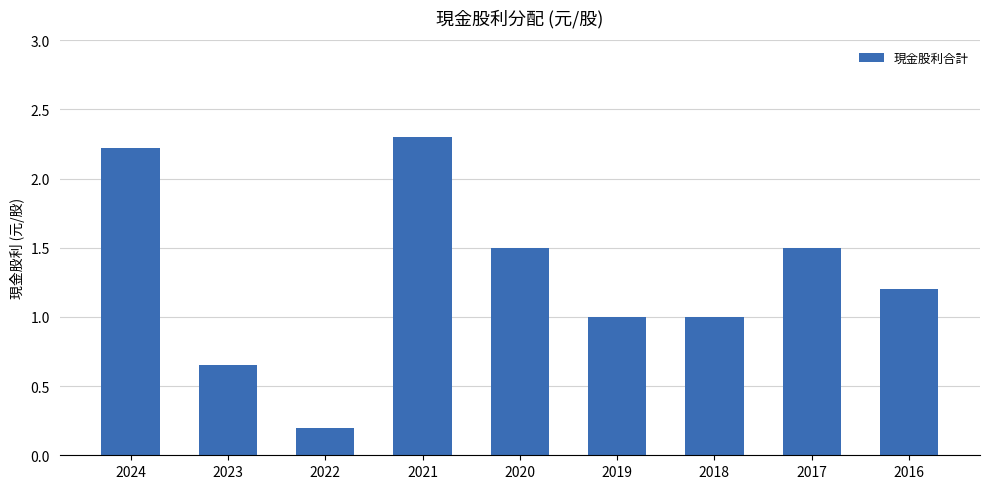

What is the maximum value shown in the chart?

2.3